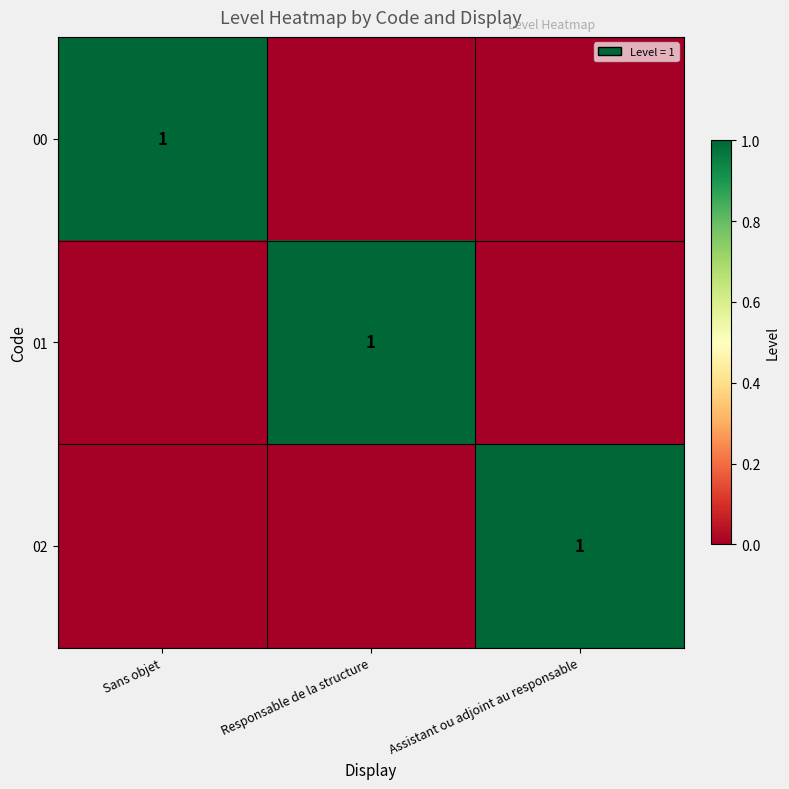

At how many categories does at least one series exceed 0?

3